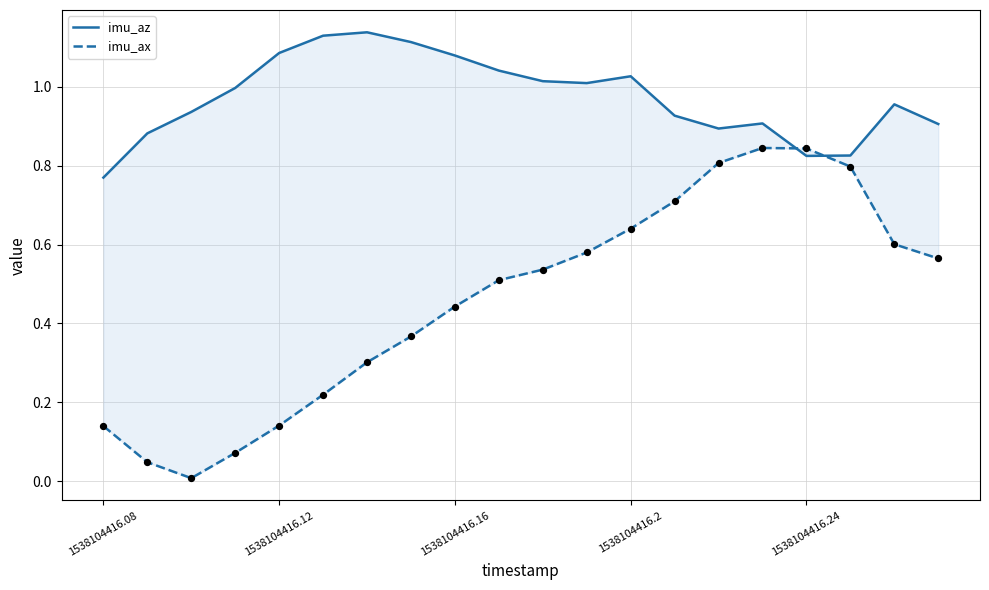

Which series reaches the minimum Y coordinate?

imu_ax